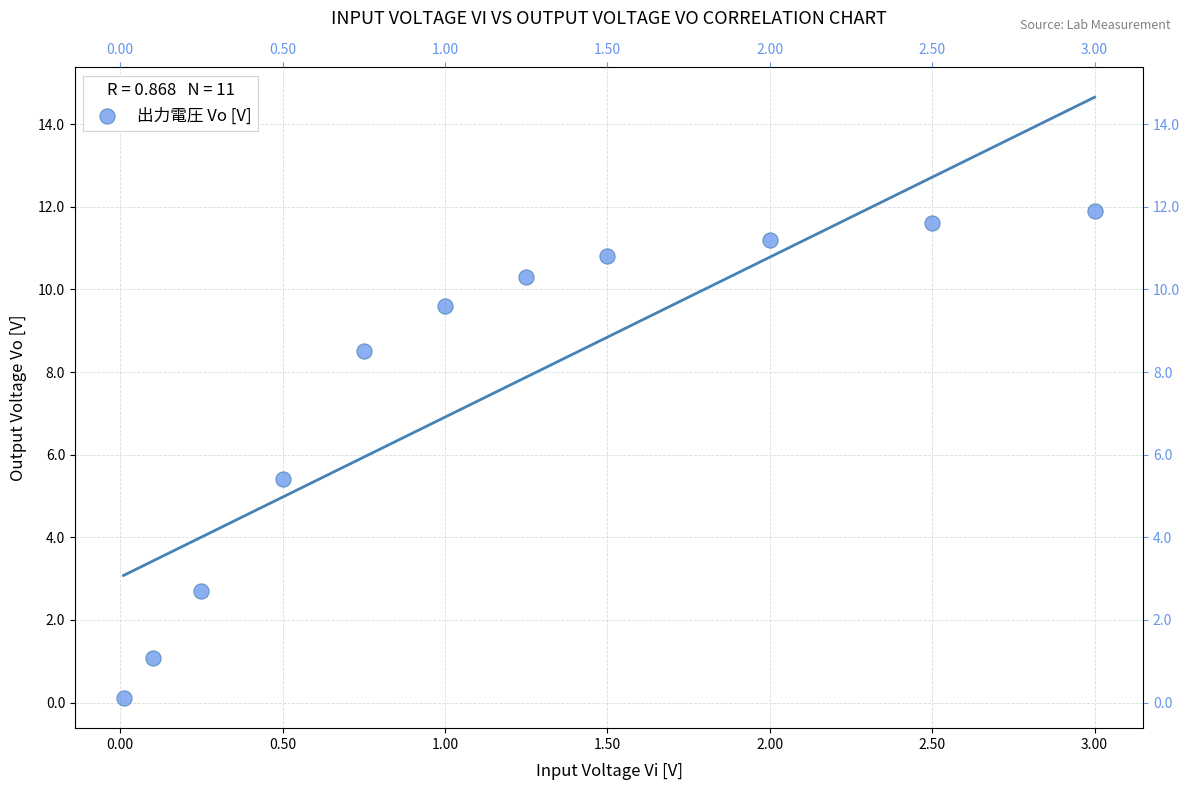

What Y value in the scatter plot is closest to 6?

5.4